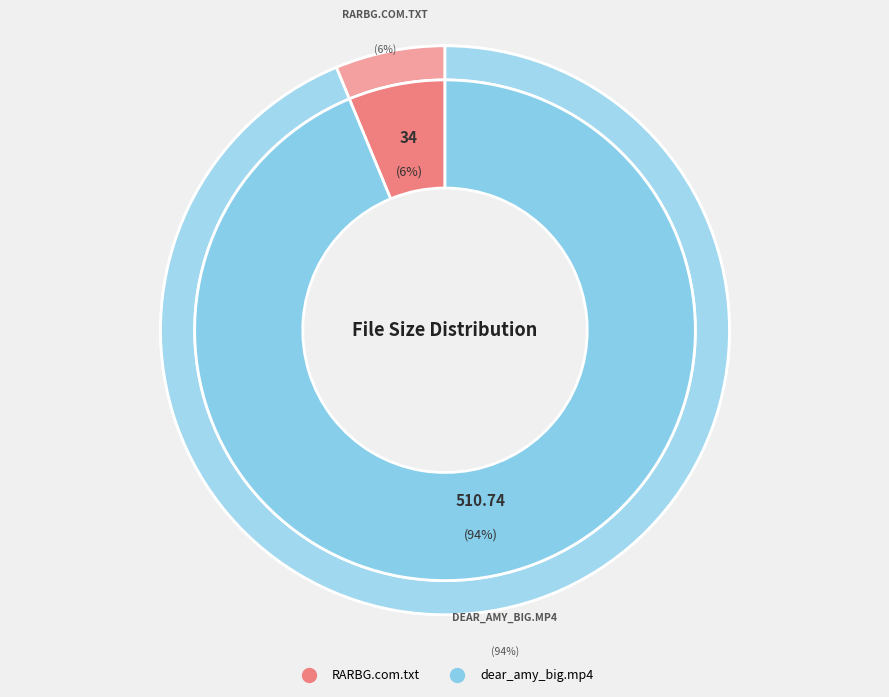

To the nearest percent, what is the average slice percentage?

50%